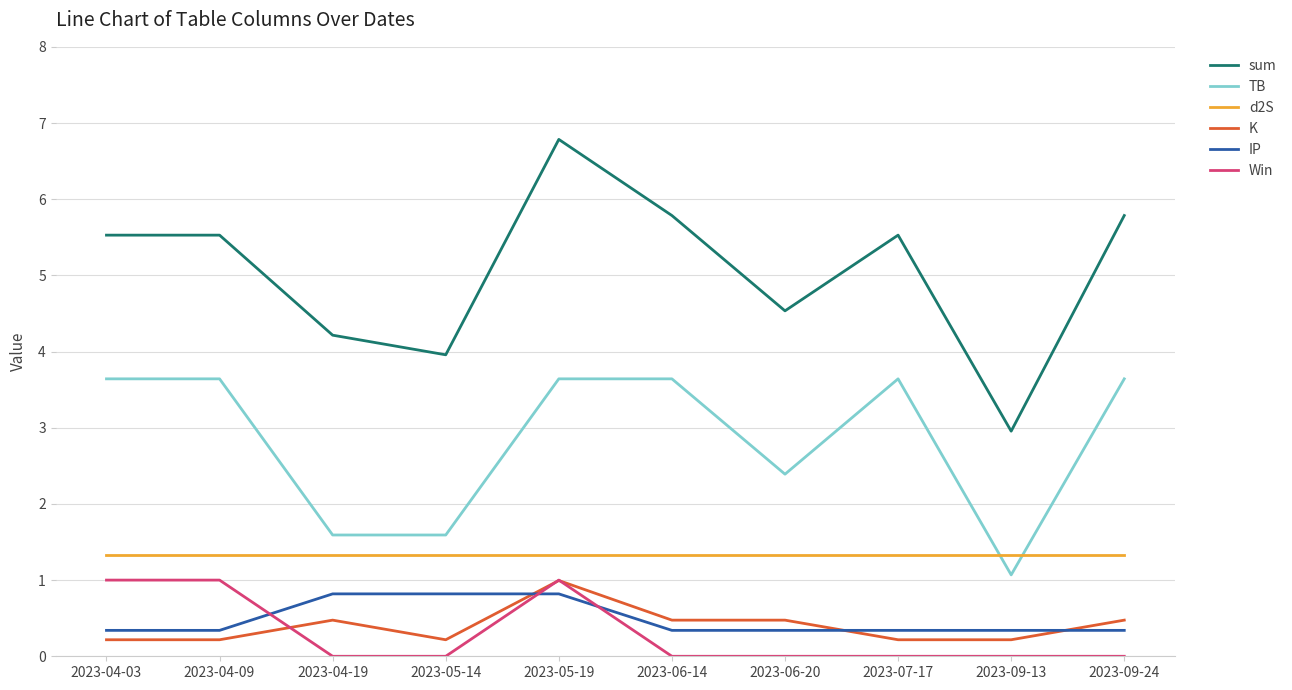

How many values in the TB series exceed 3?

6